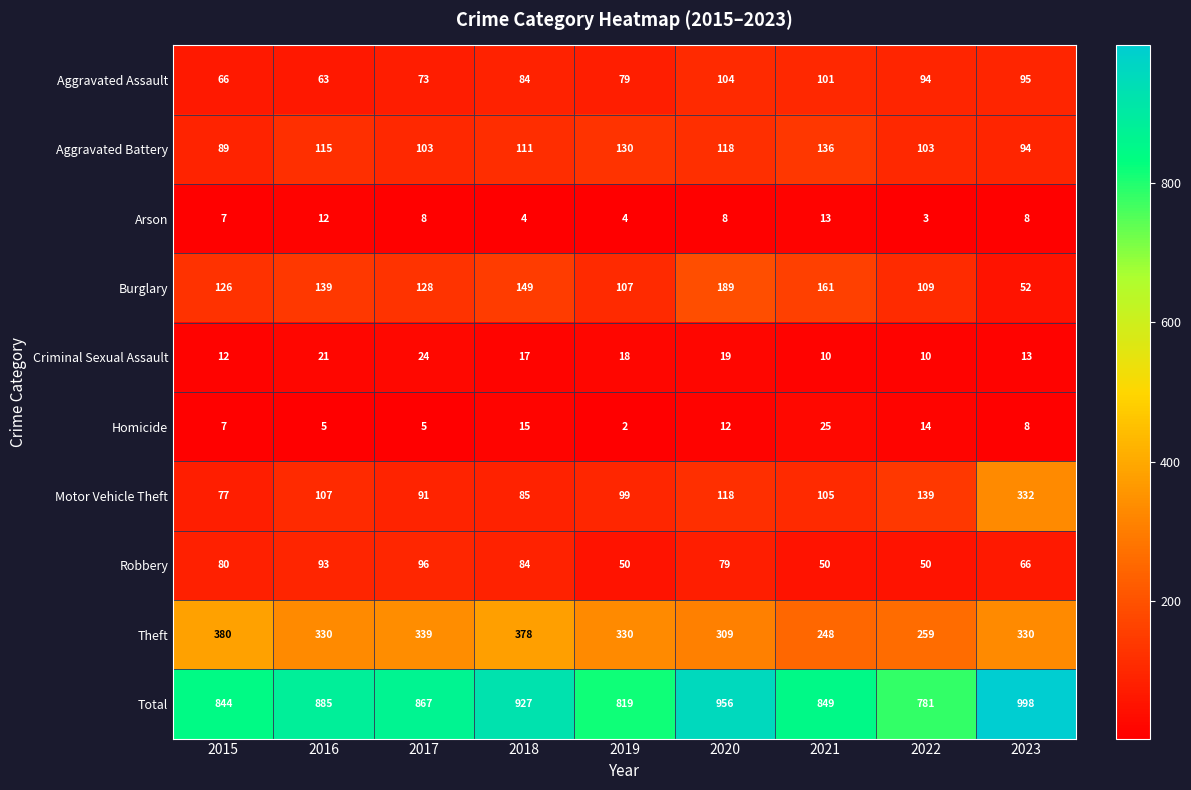

Which series has the largest total across all categories?

Total